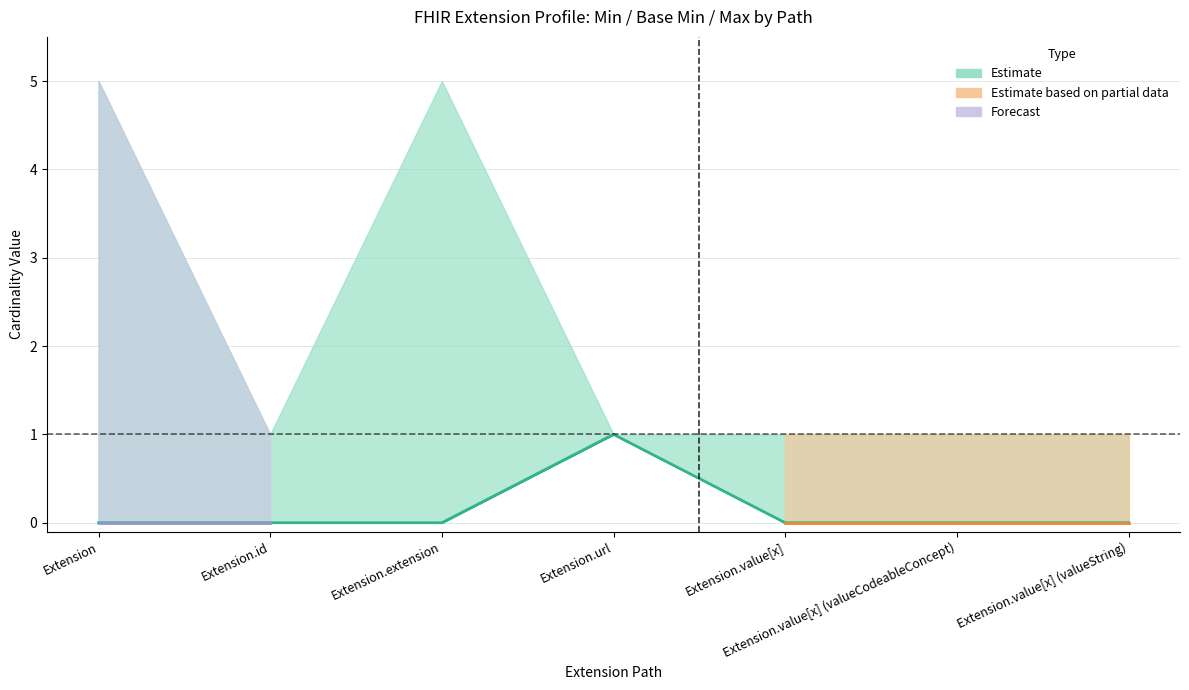

The value at Extension.value[x] (valueCodeableConcept) is 1. True or false?

False